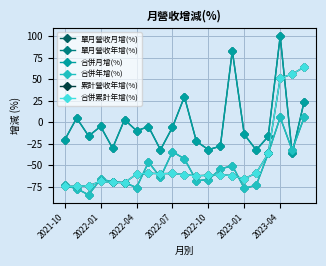

Between which two adjacent categories do 單月營收月增(%) and 合併累計年增(%) first intersect?

18 and 19